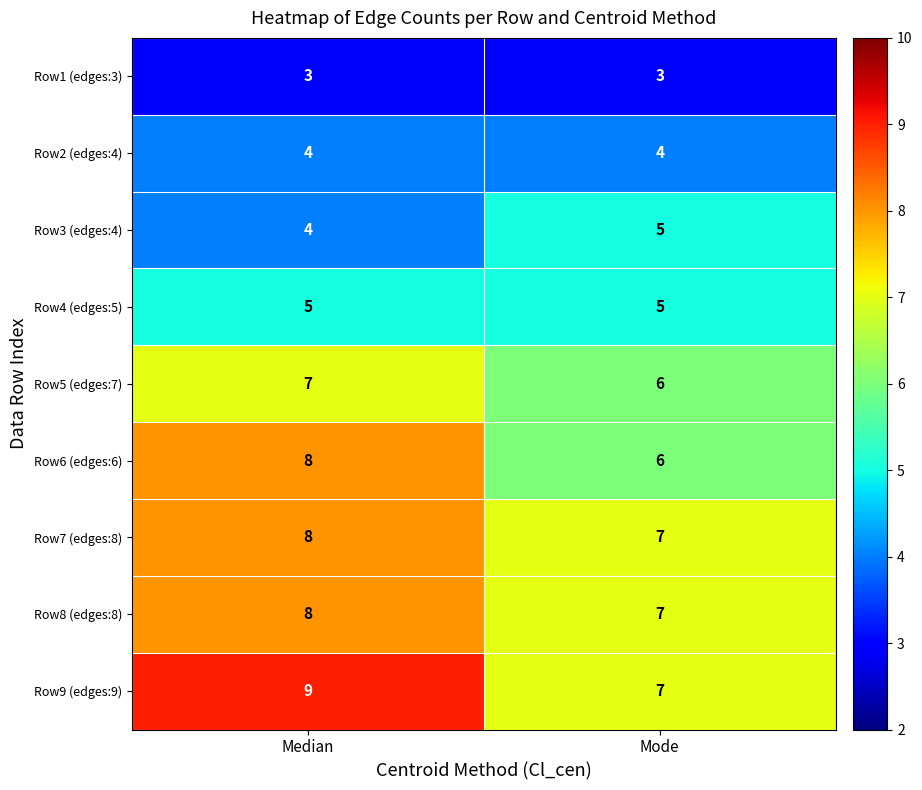

What is the lowest value of the Row1 (edges:3) series?

3